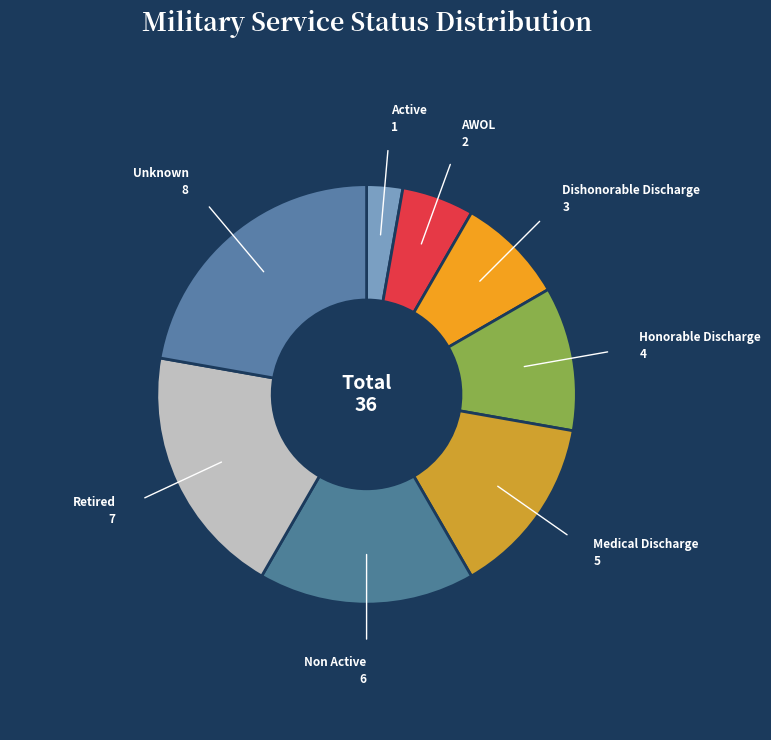

Count the number of slices in the pie.

8